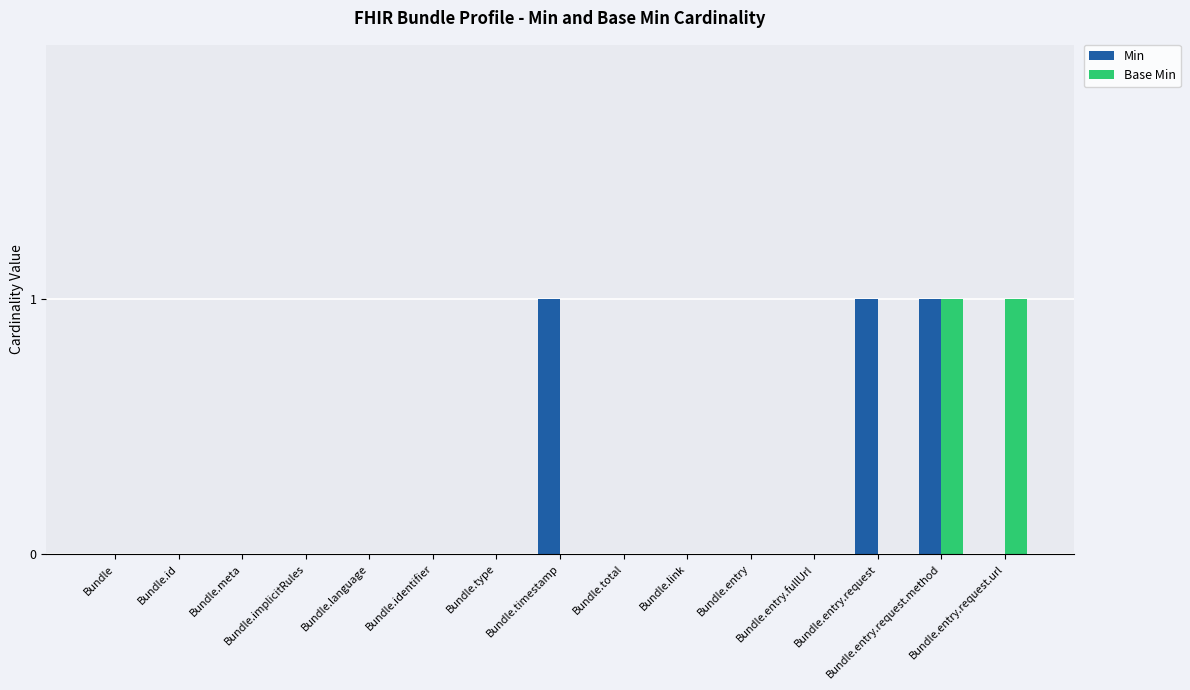

What is the sum of all Min values?

3